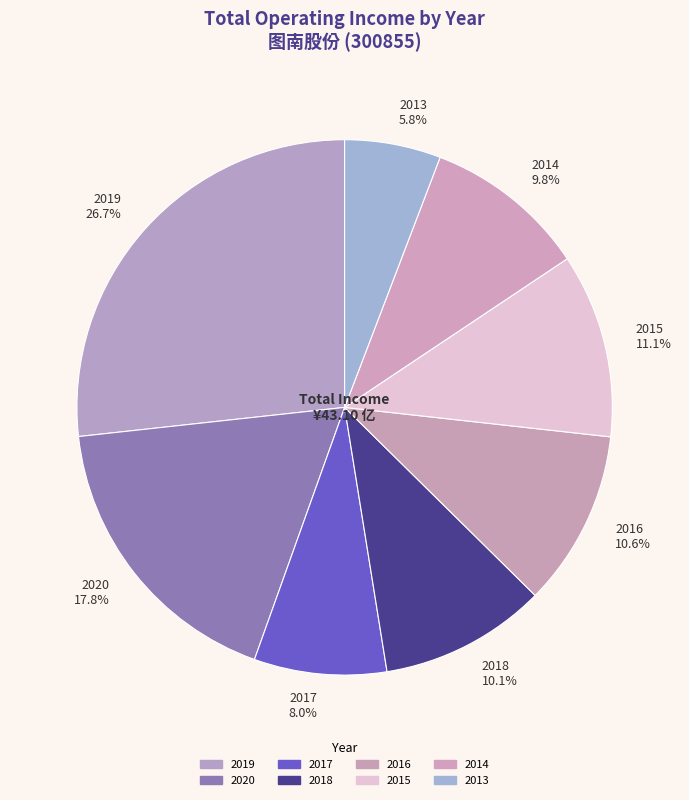

Is there a majority slice in this chart?

No